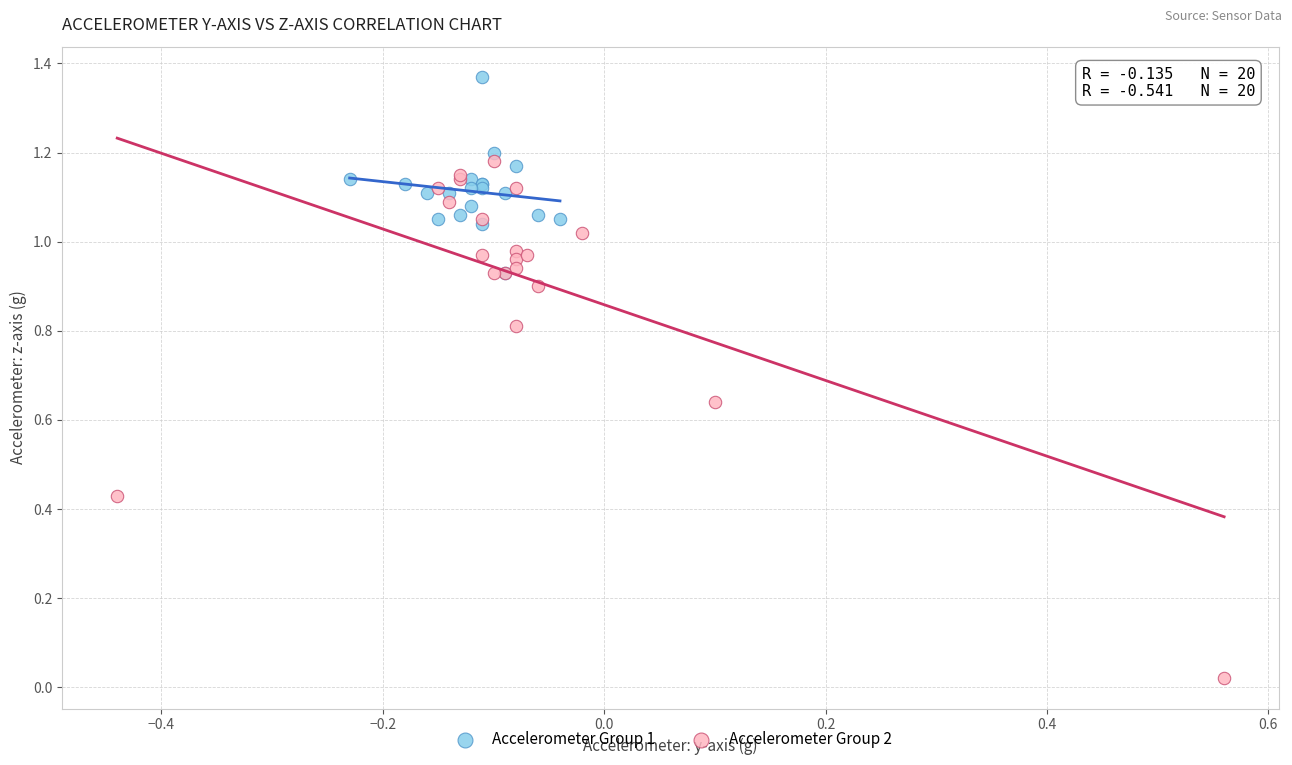

Which series reaches the minimum Y coordinate?

Accelerometer Group 2